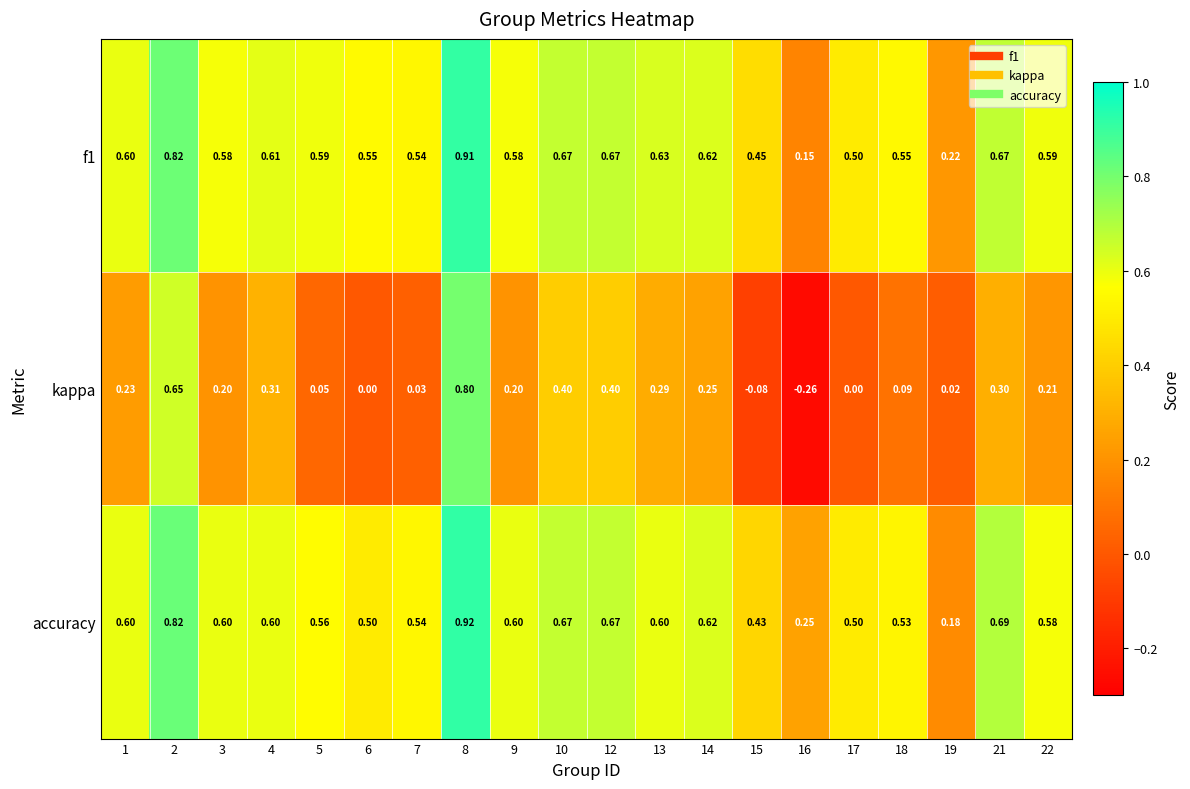

Which series has the widest spread of values?

kappa